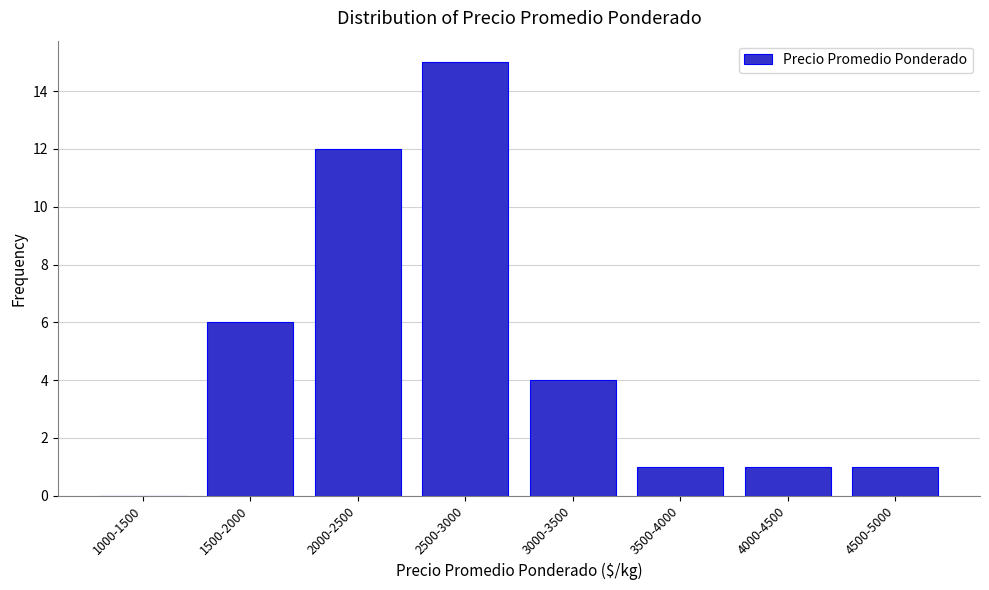

Reading left to right, what are all the values shown in this chart?

1000-1500=0	1500-2000=6	2000-2500=12	2500-3000=15	3000-3500=4	3500-4000=1	4000-4500=1	4500-5000=1